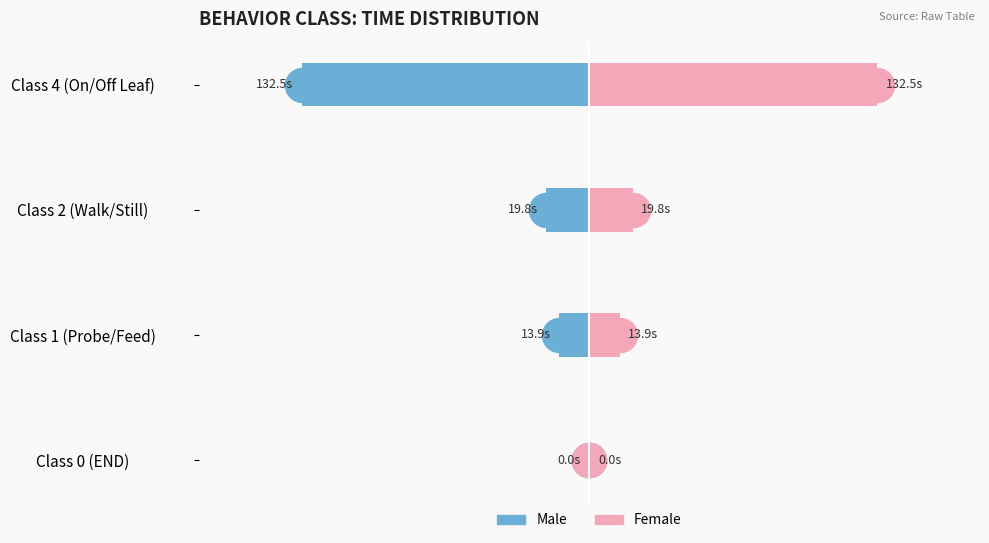

What is the maximum value for Female?

132.5